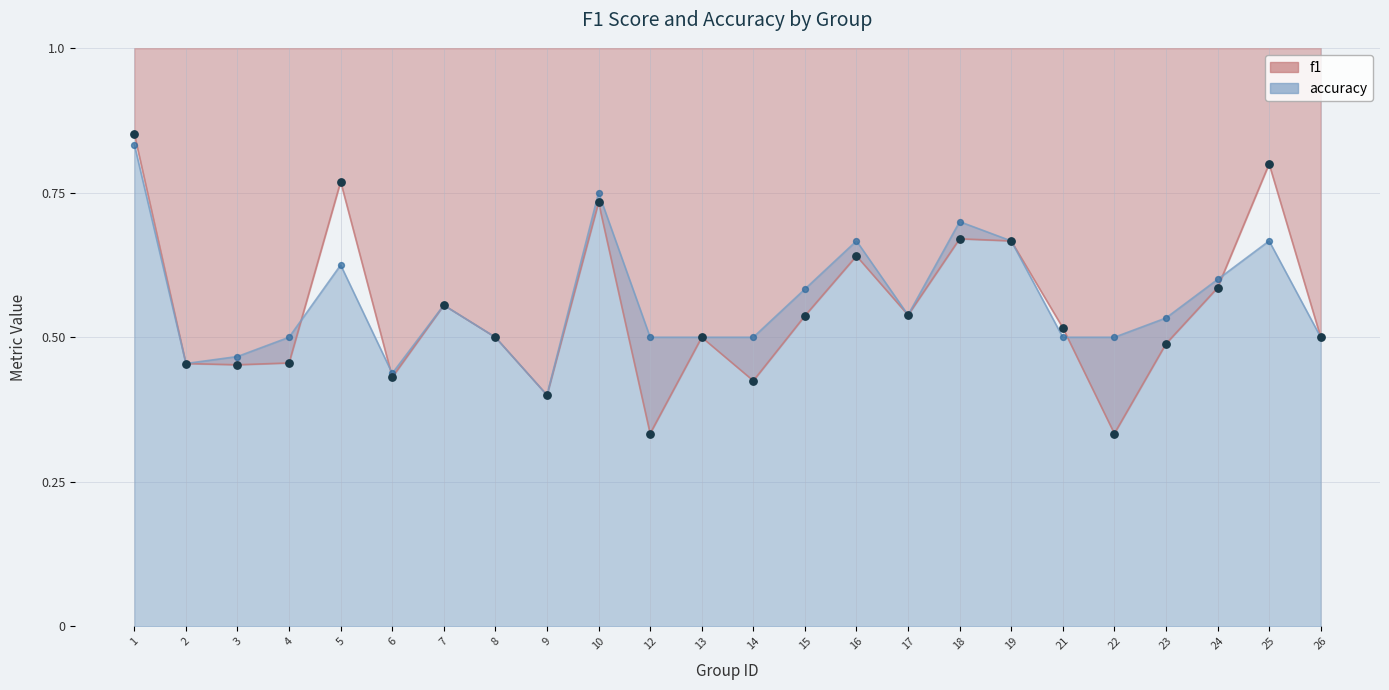

Which series has the widest spread of Y values?

f1